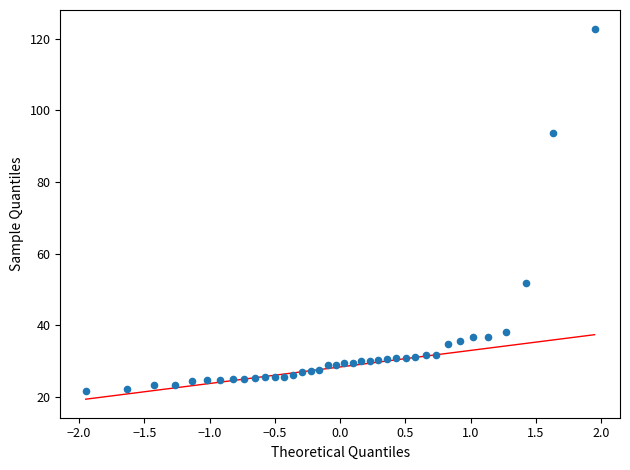

What Y value in the scatter plot is closest to 72?

51.7